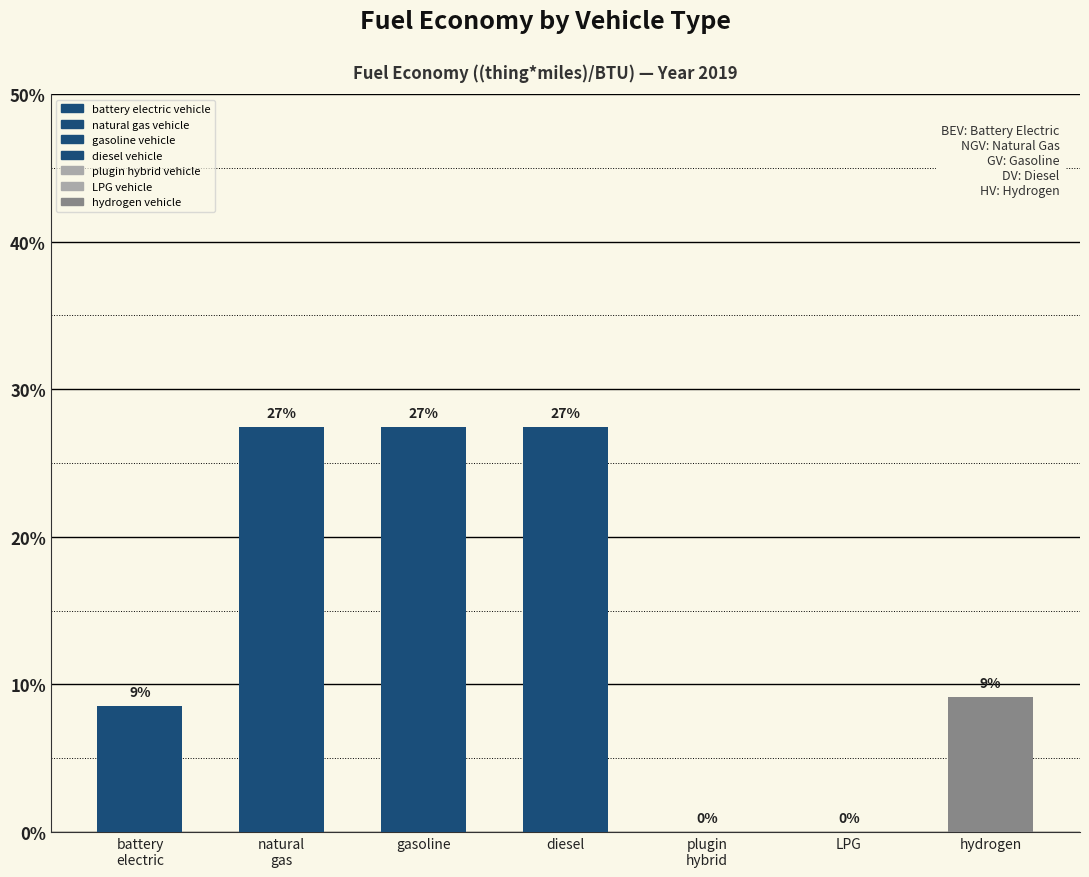

Rank the categories by value from lowest to highest.

plugin hybrid, LPG, battery electric, hydrogen, natural gas, gasoline, diesel